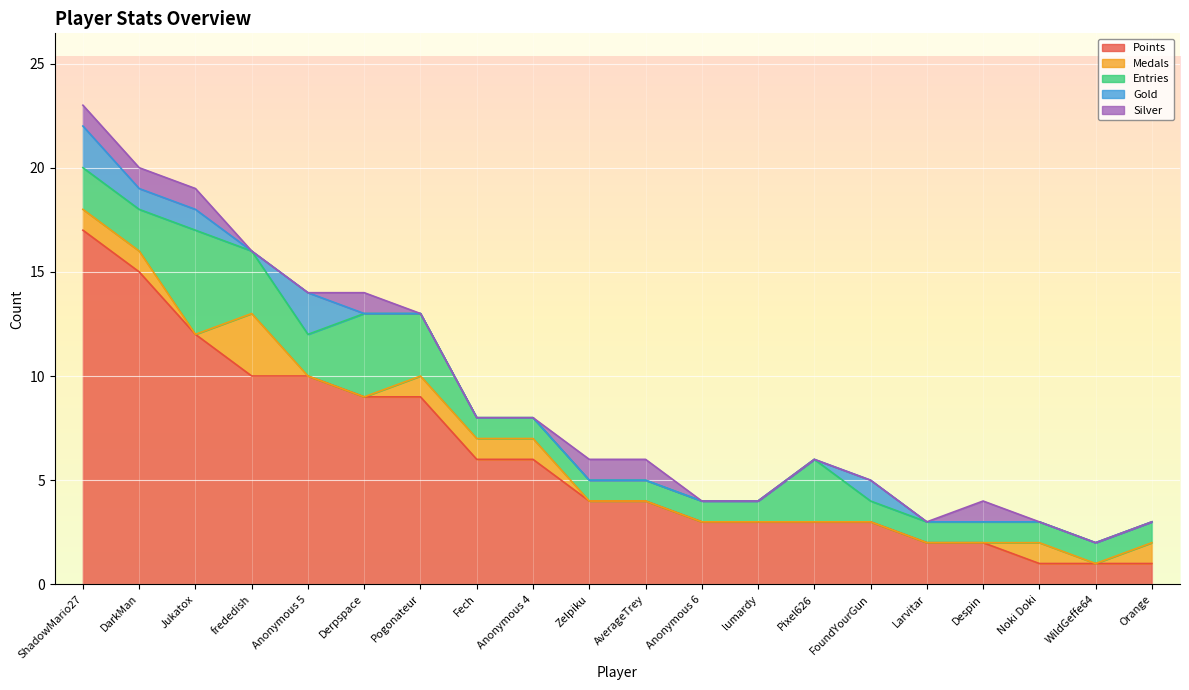

What is the highest value of the Medals series?

3